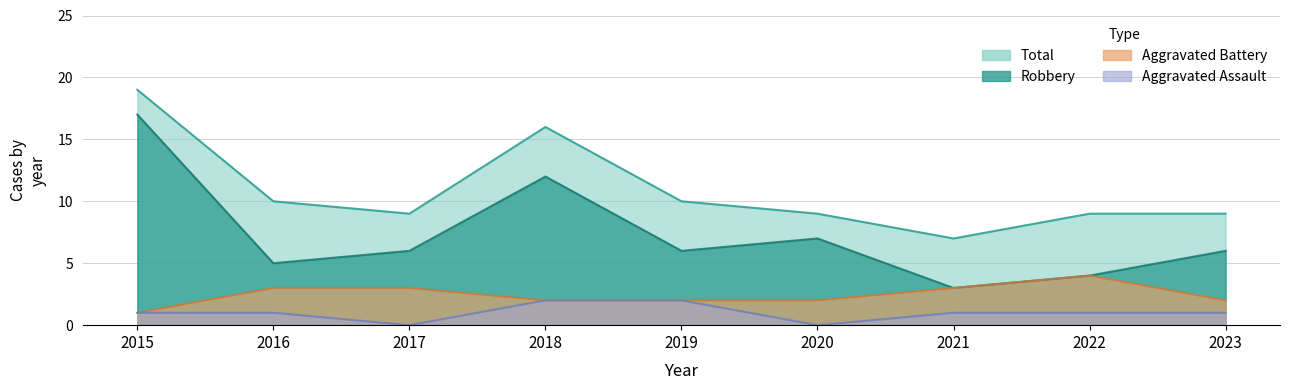

How many interior local peaks does the Aggravated Battery series have?

1